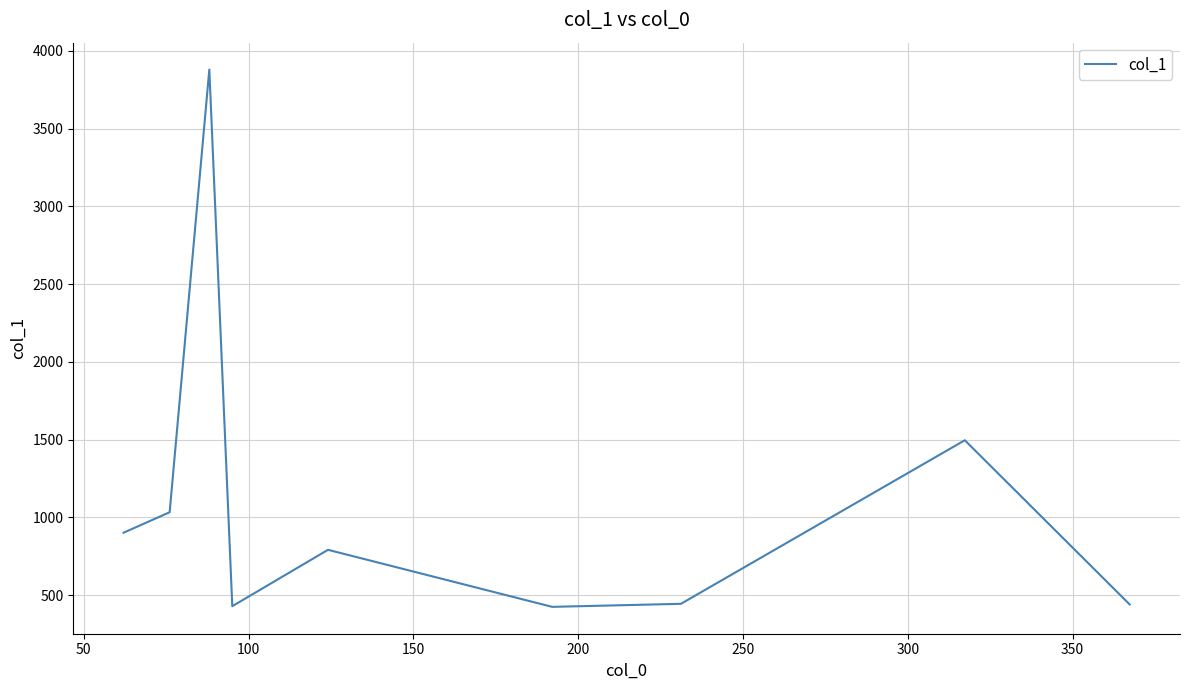

What is the greatest value displayed?

3879.1